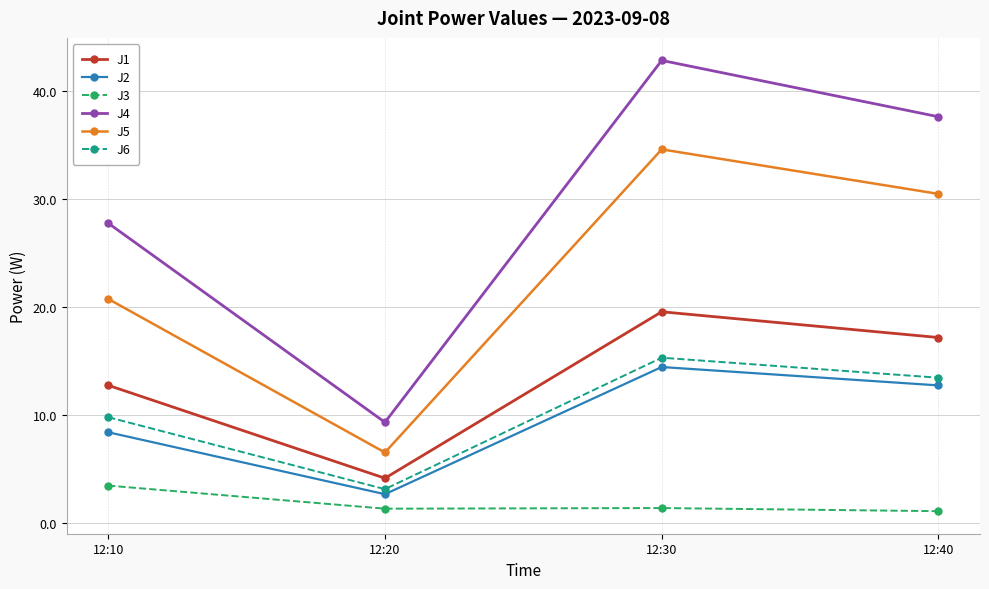

At 12:20, list the series in order from smallest to largest.

J3, J2, J6, J1, J5, J4